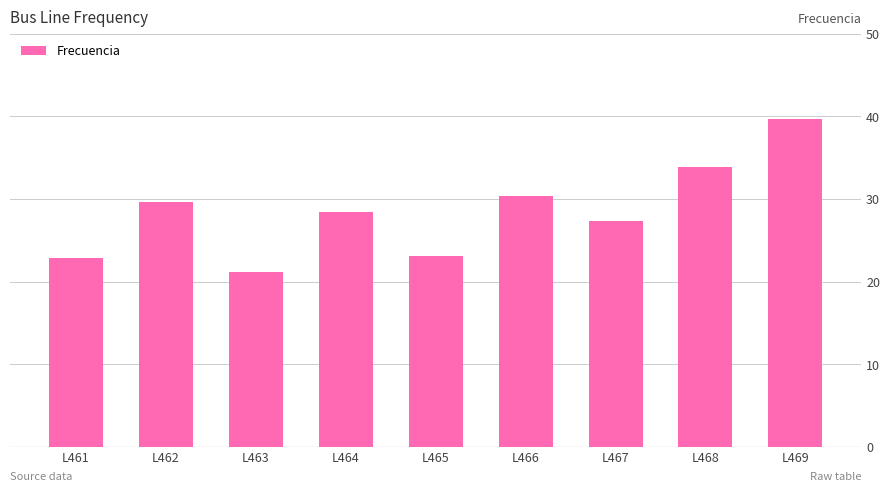

Does the chart contain any negative values?

No